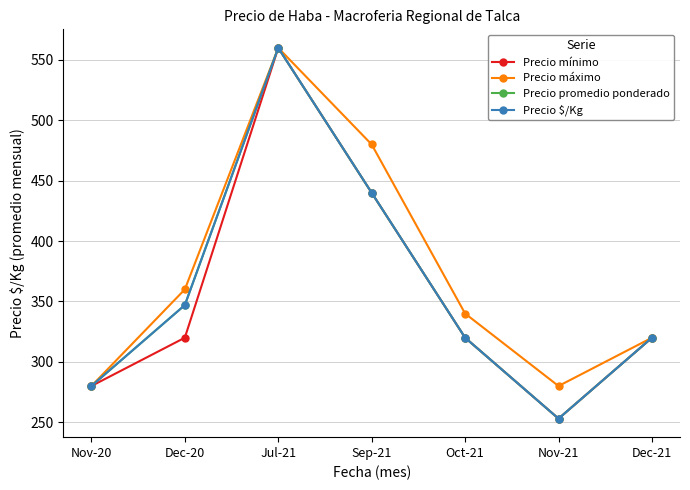

At which category does Precio promedio ponderado reach its first local valley?

Nov-21